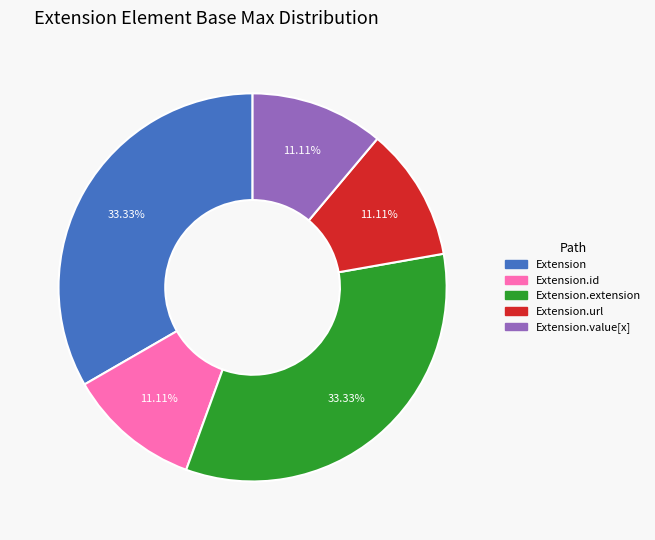

Is there a majority slice in this chart?

No